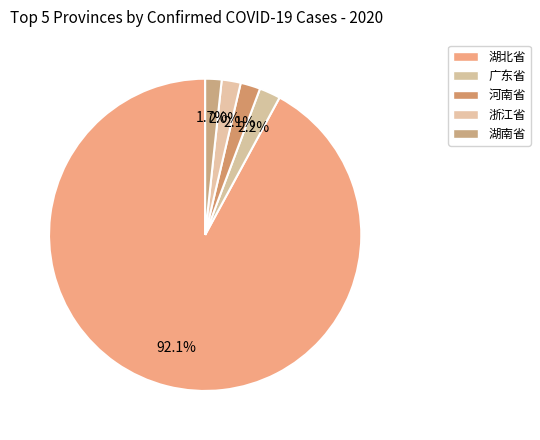

Rank the categories by value from highest to lowest.

湖北省, 广东省, 河南省, 浙江省, 湖南省